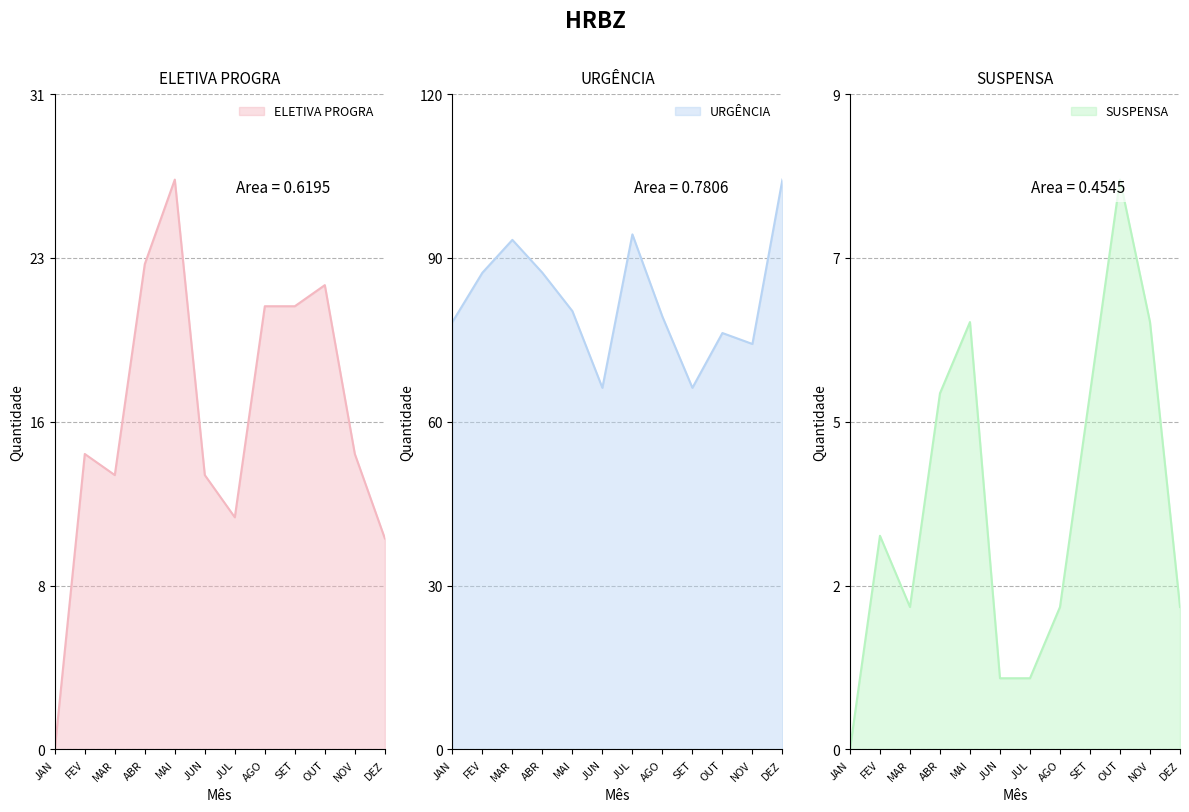

Which category has the highest value in the URGÊNCIA series?

DEZ